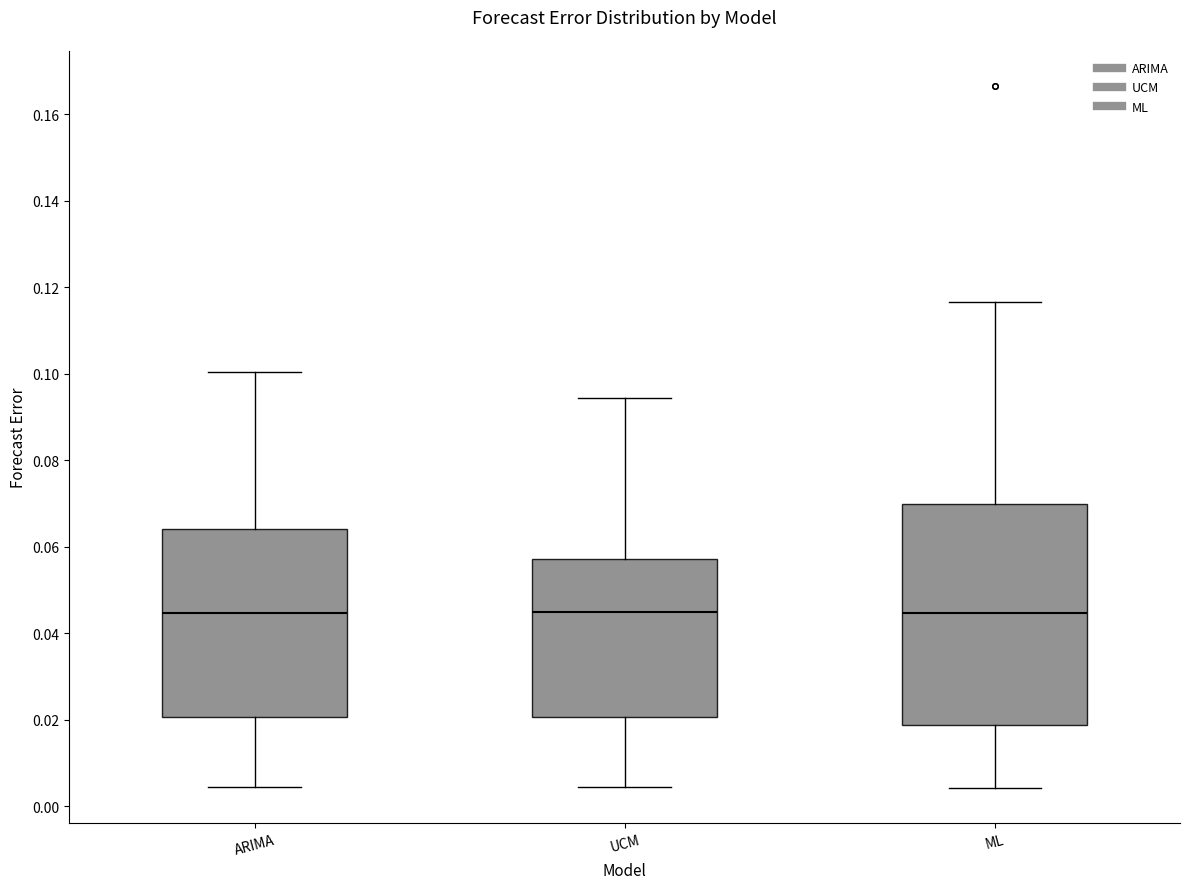

Where does the upper whisker of the box for ARIMA end on the y-axis? The values are not printed on the chart, so give them approximately, as read against the axis.

0.100